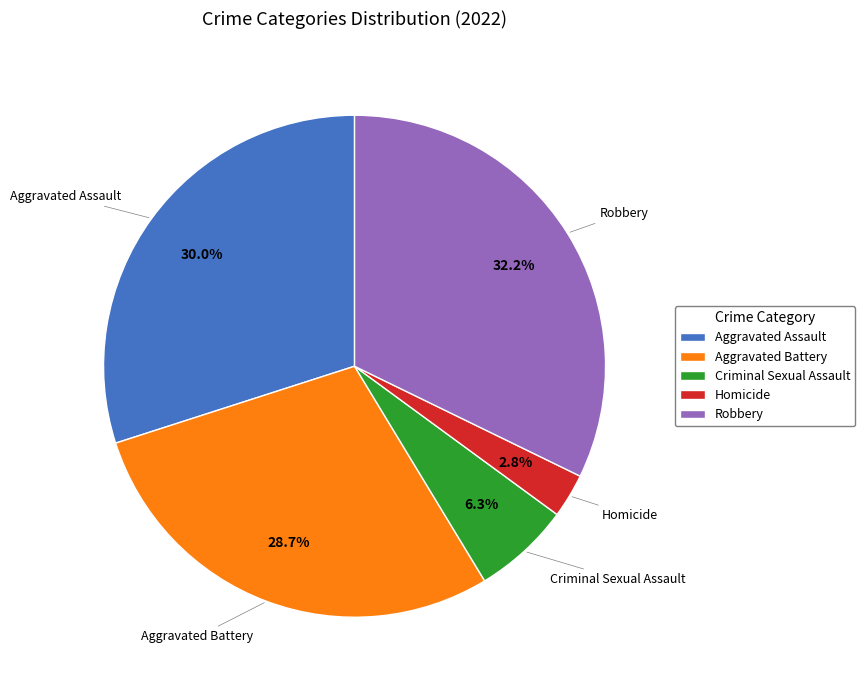

To the nearest percent, what is the difference between the largest and smallest slice percentages?

29%